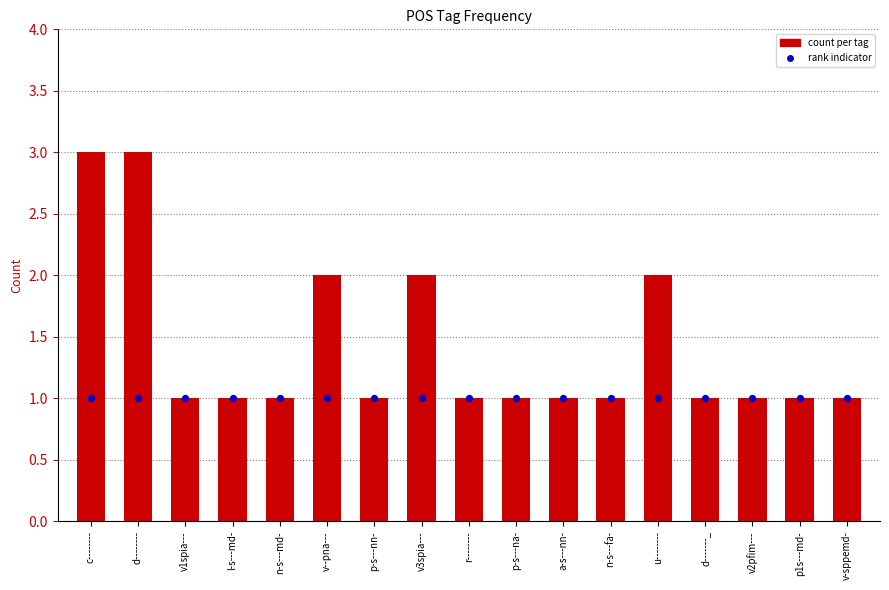

Which series reaches the minimum Y coordinate?

count